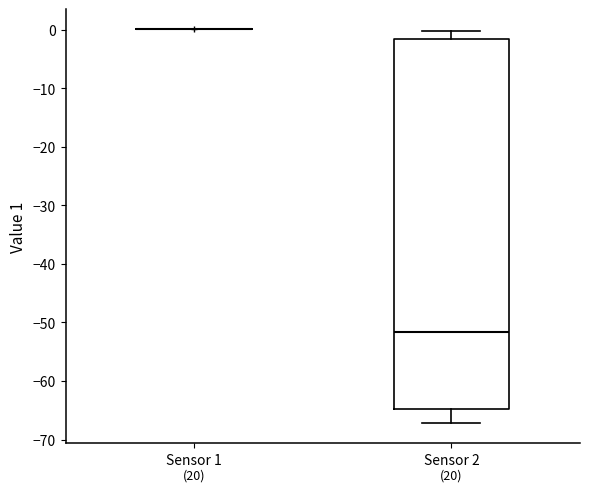

Reading left to right, transcribe this box plot: for each box, give where its median line is, the range the box spans, and where its two whiskers end, as read against the y-axis. The values are not printed on the chart, so give them approximately, as read against the axis.

Sensor 1: box collapsed to a line at 0, whiskers 0 to 0
Sensor 2: median -52, box -65 to -2, whiskers -67 to 0